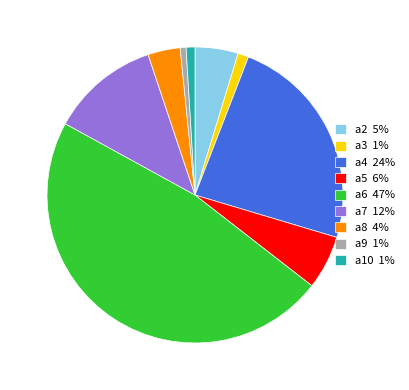

Does a6 47% account for over 50% of the chart?

No